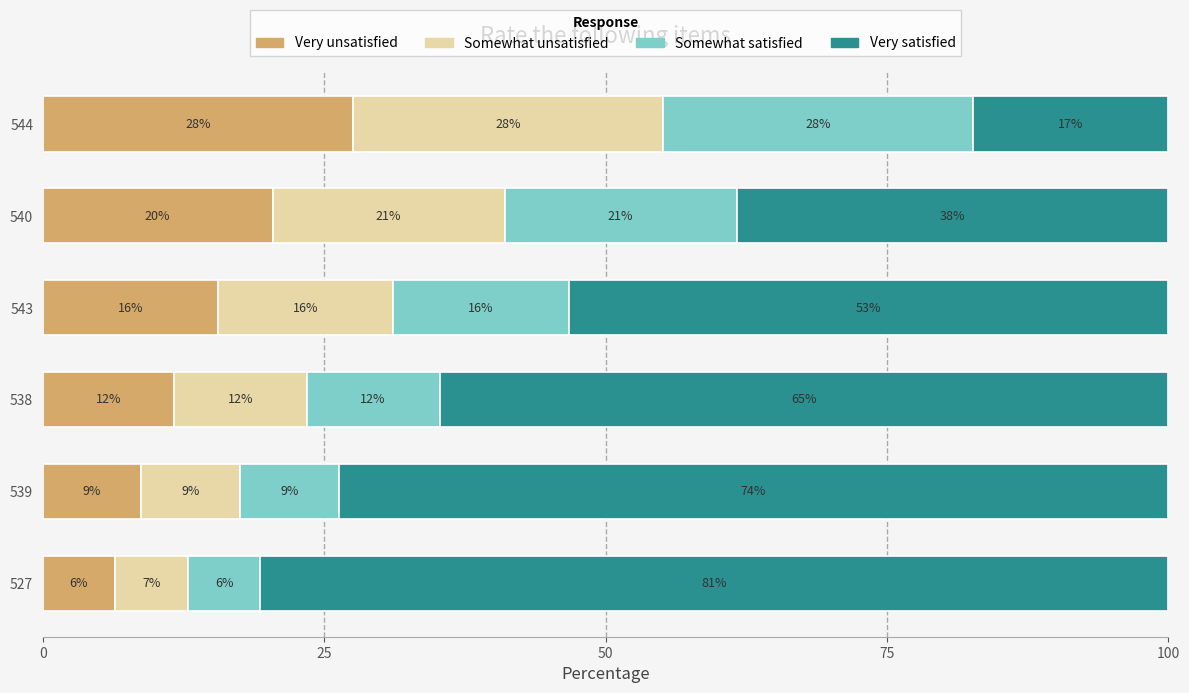

What are all the series names shown in the legend?

Very unsatisfied, Somewhat unsatisfied, Somewhat satisfied, Very satisfied